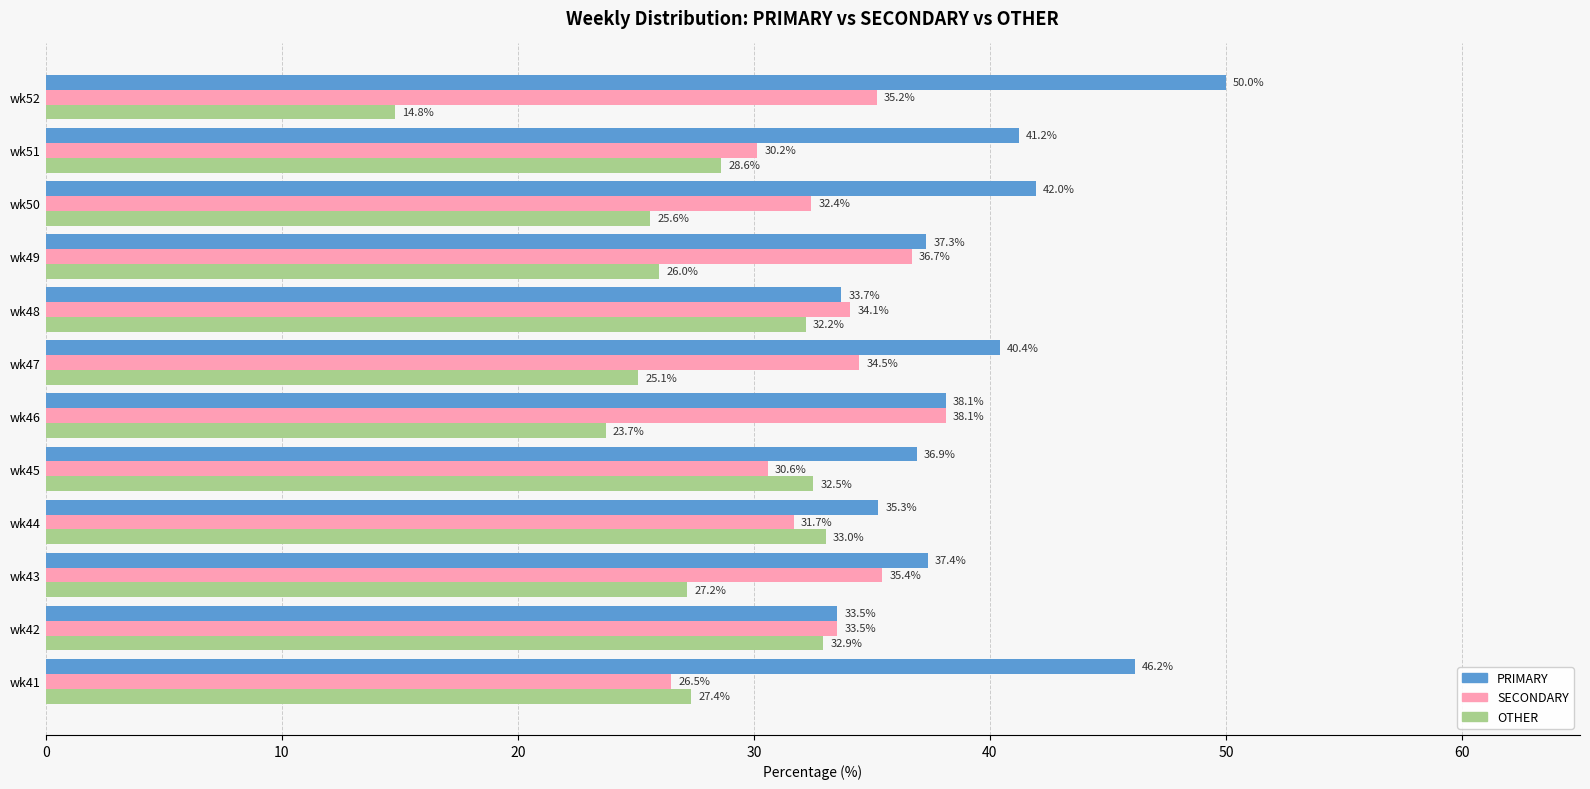

Which category has the lowest value across all series?

wk52